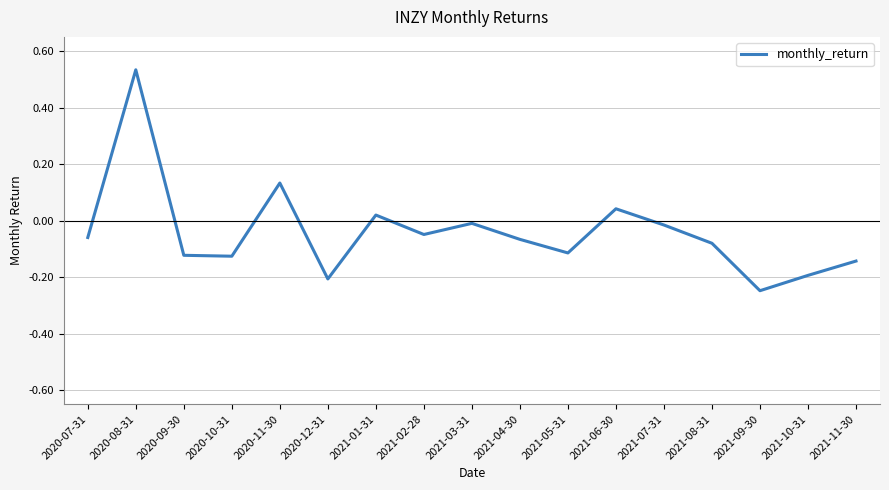

What is the difference between the maximum and minimum values?

0.8